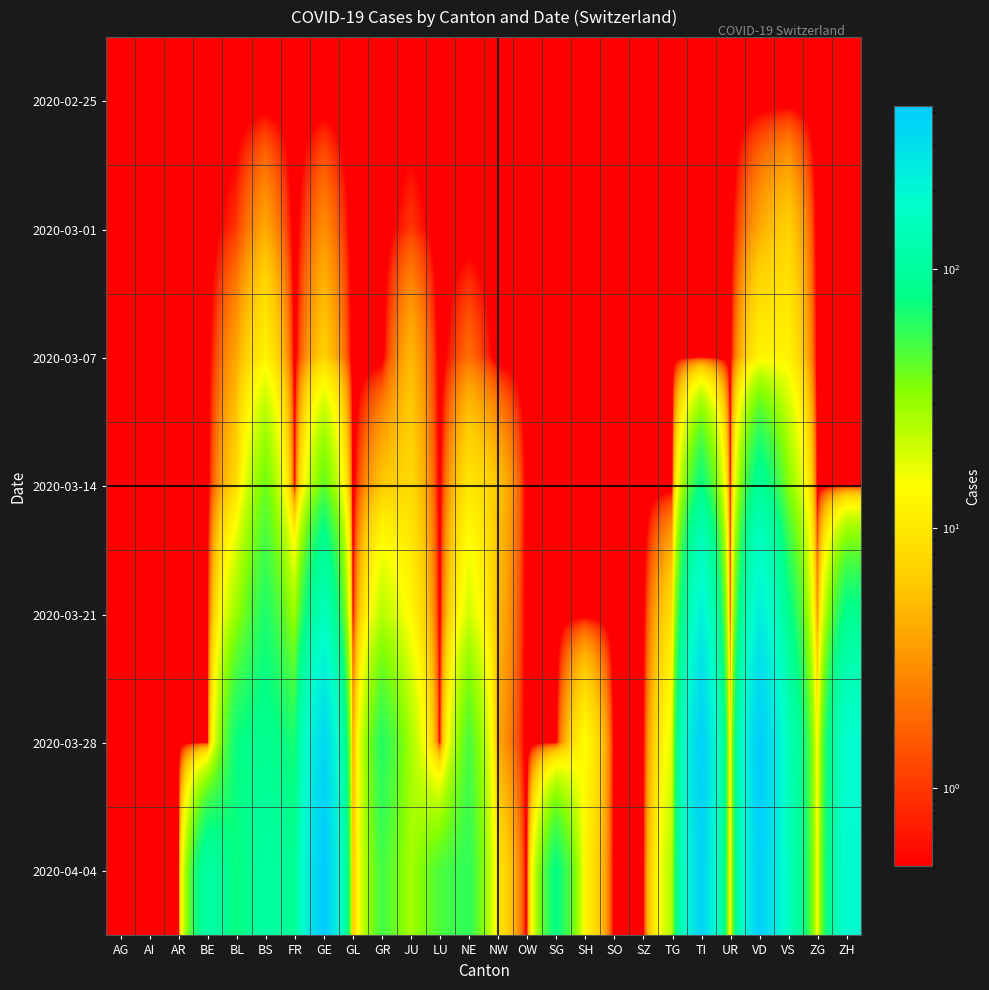

At which category does the chart reach its peak across all series?

GE